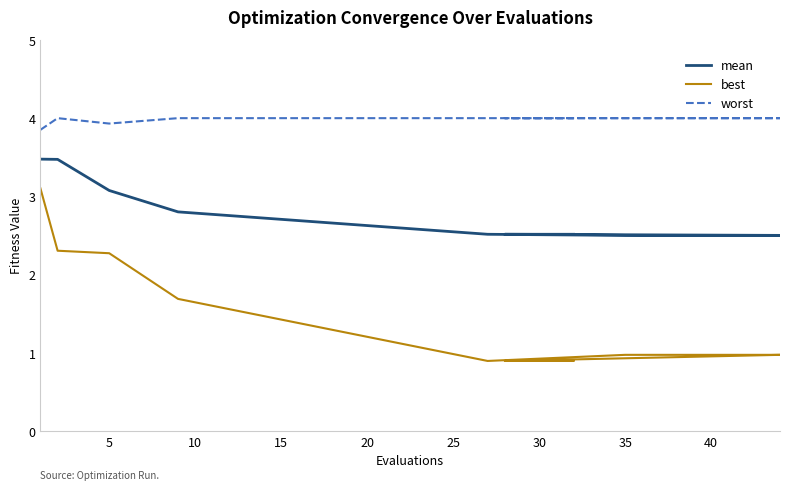

What is the label of the 10th point from the right?

40